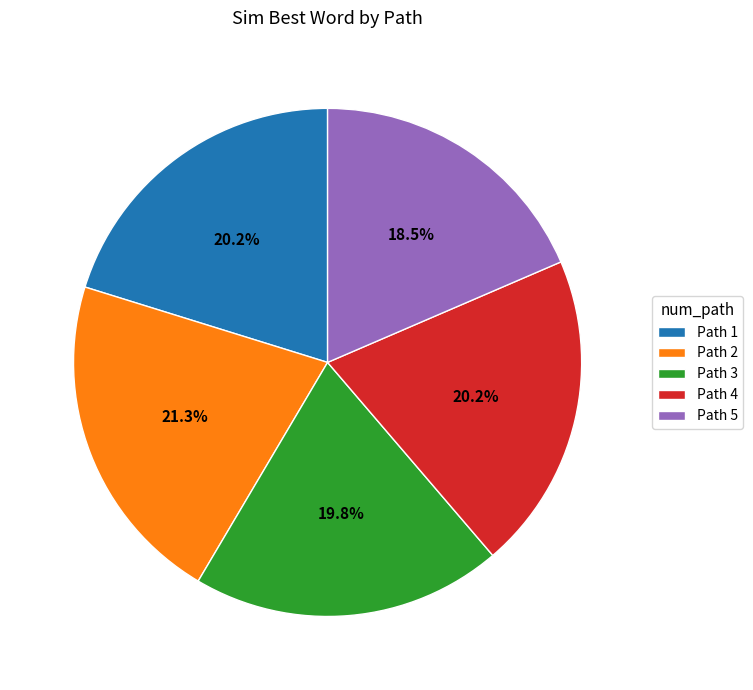

Is there any slice that represents more than half of the pie?

No